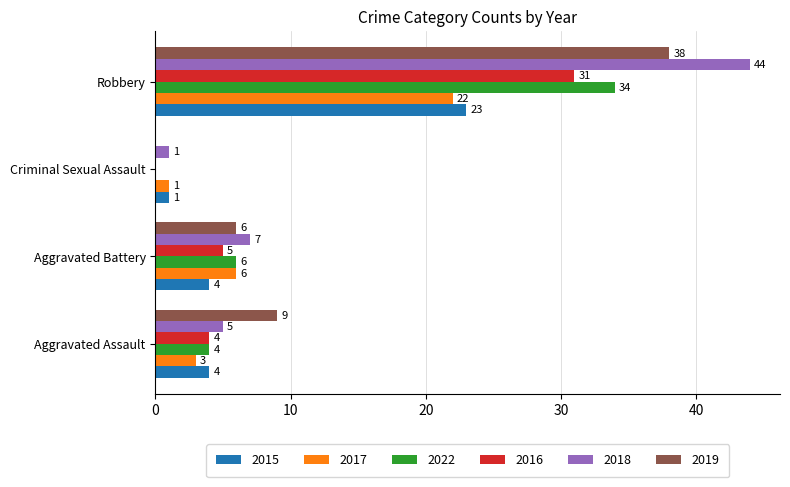

Read the 2019 value at Aggravated Assault.

9